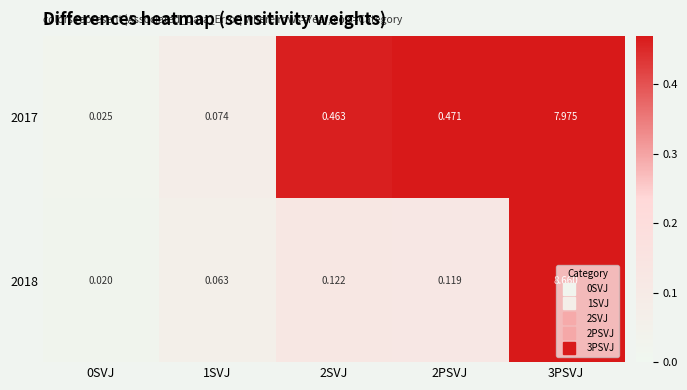

Is the value of 2018 at 1SVJ greater than the value of 2017 at 2SVJ?

No